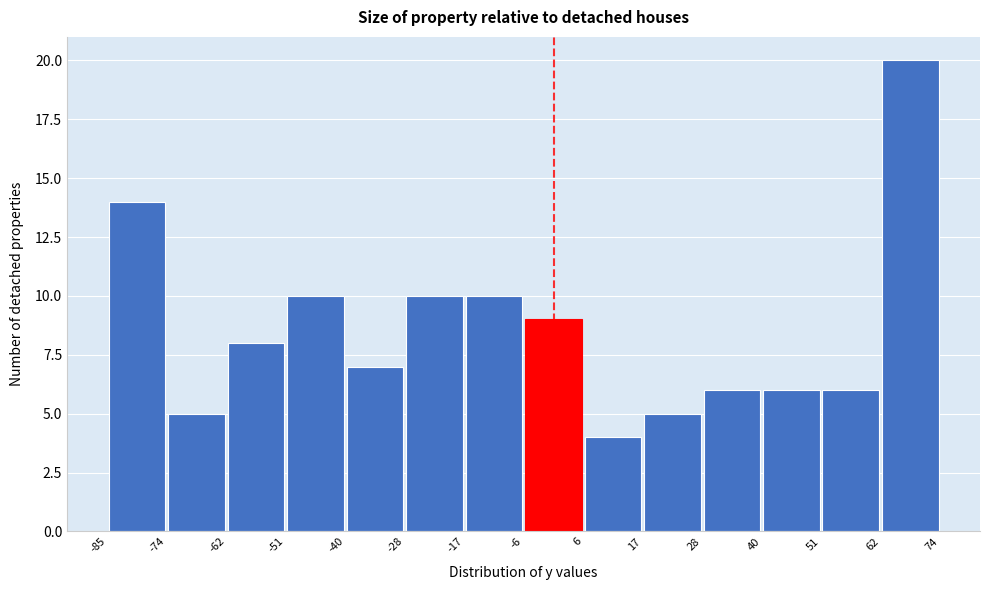

Over which range of the x-axis is the bar tallest?

62 to 74